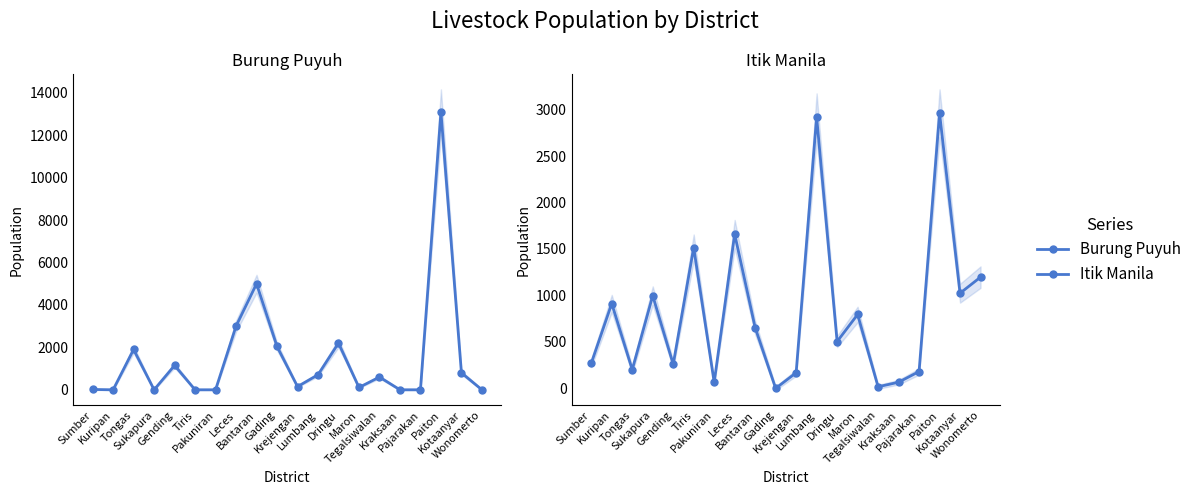

What is the maximum value for Itik Manila?

2961